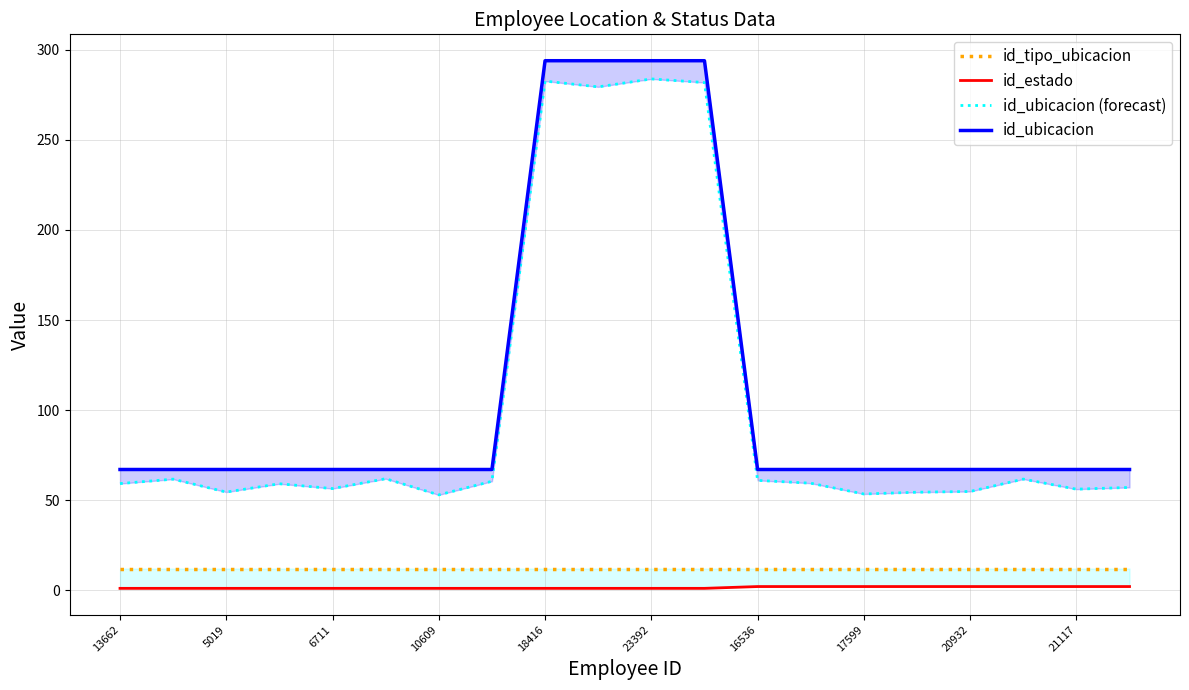

Which series has the largest total across all categories?

id_ubicacion